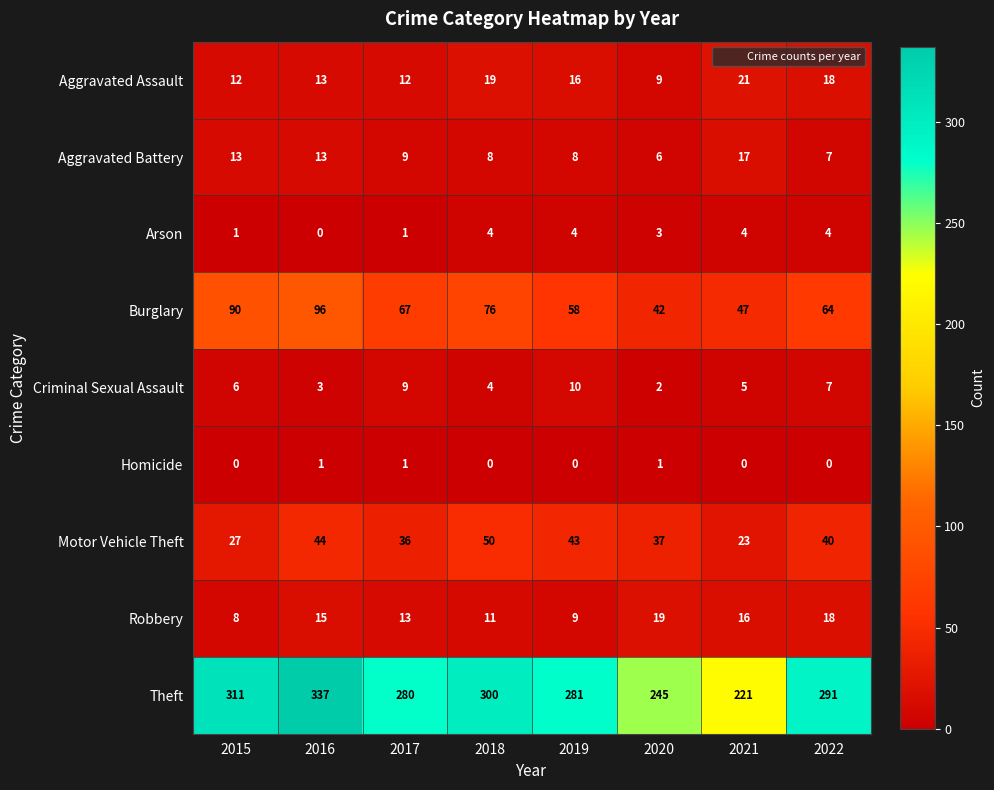

The value of Theft at 2017 is 280. True or false?

True